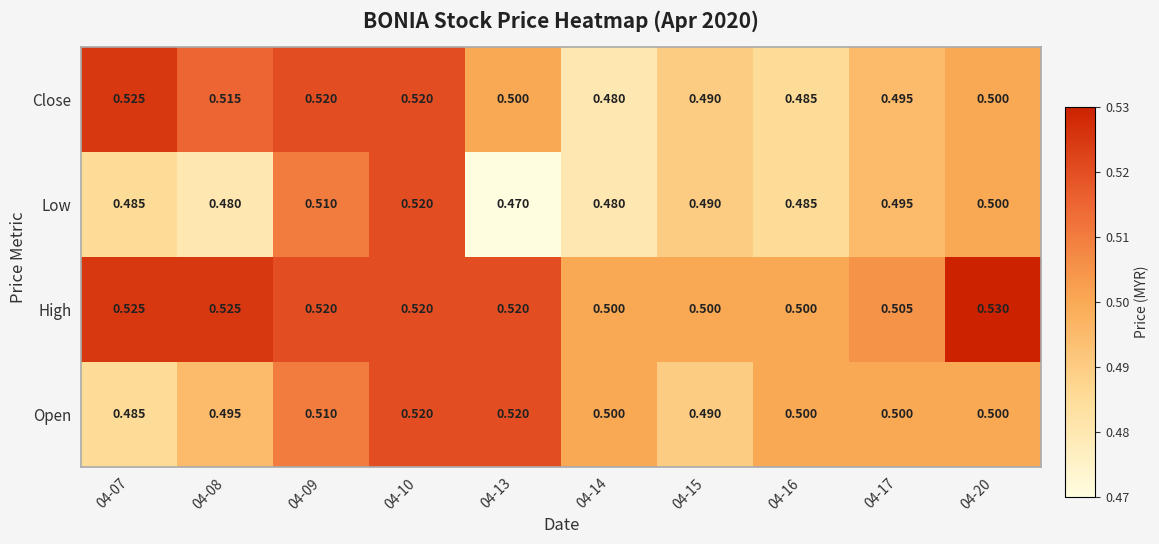

Which series has the widest spread of values?

Low